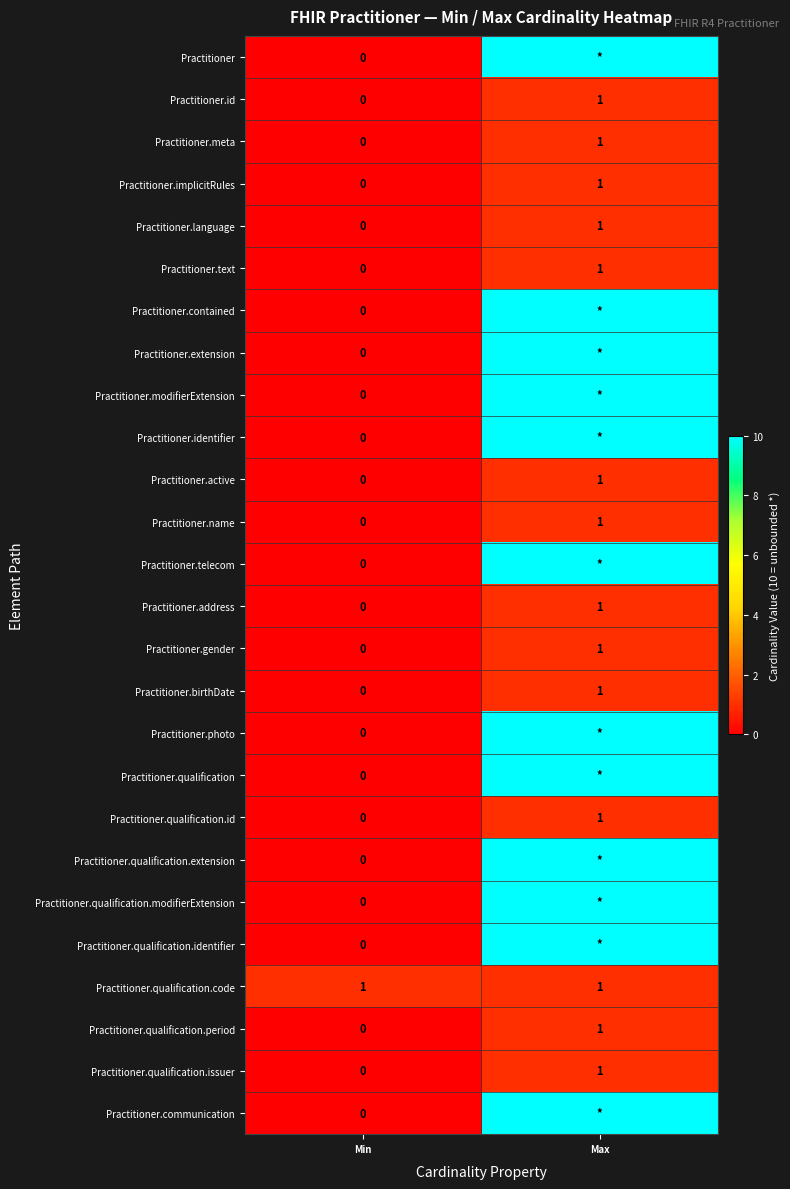

Is it true that Practitioner.name equals 2 at Max?

False